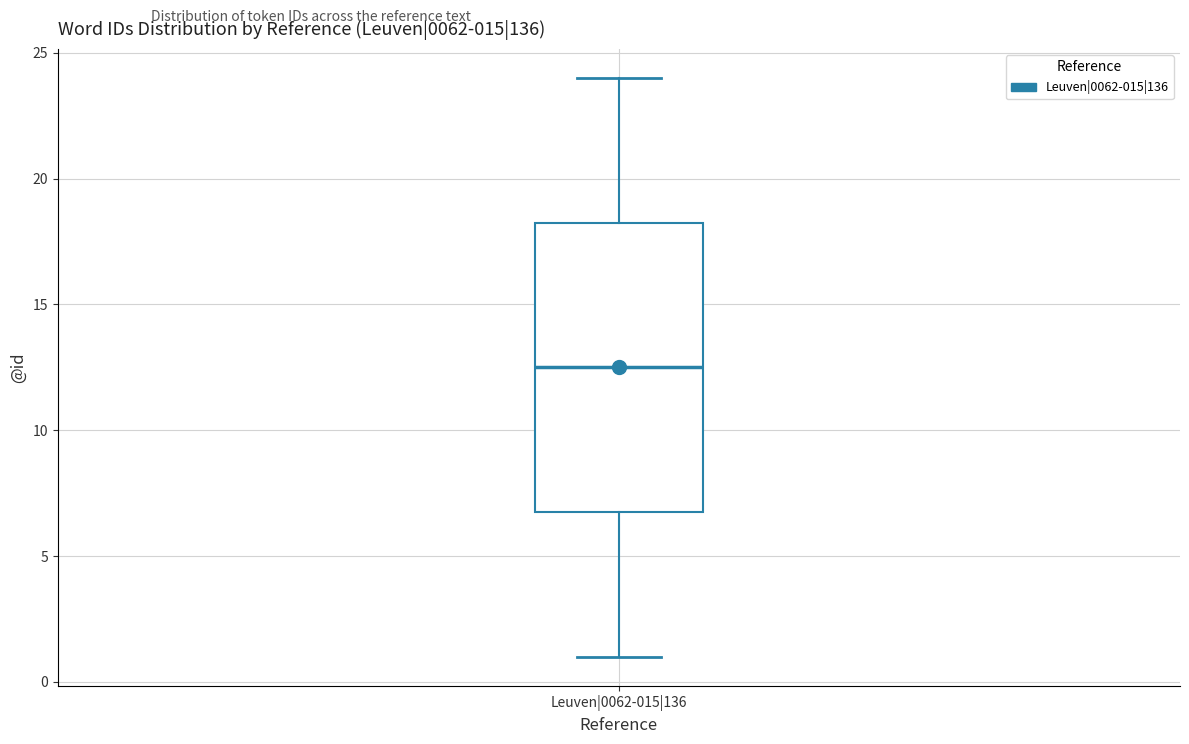

Transcribe this box plot: give where the median line is, the range the box spans, and where the two whiskers end, as read against the y-axis. The values are not printed on the chart, so give them approximately, as read against the axis.

median 12.5, box 7.0 to 18.5, whiskers 1.0 to 24.0